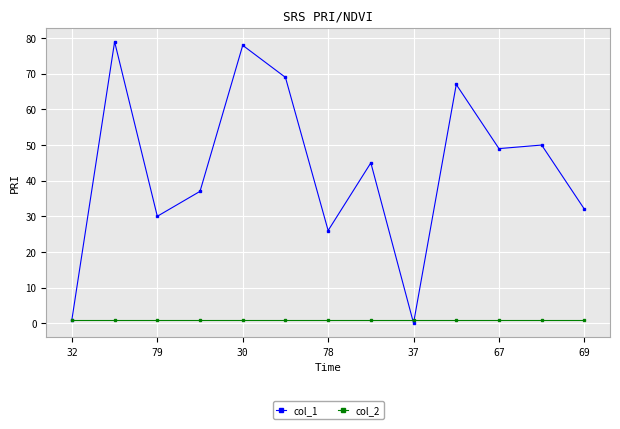

List the series in order of their overall mean, highest first.

col_1, col_2